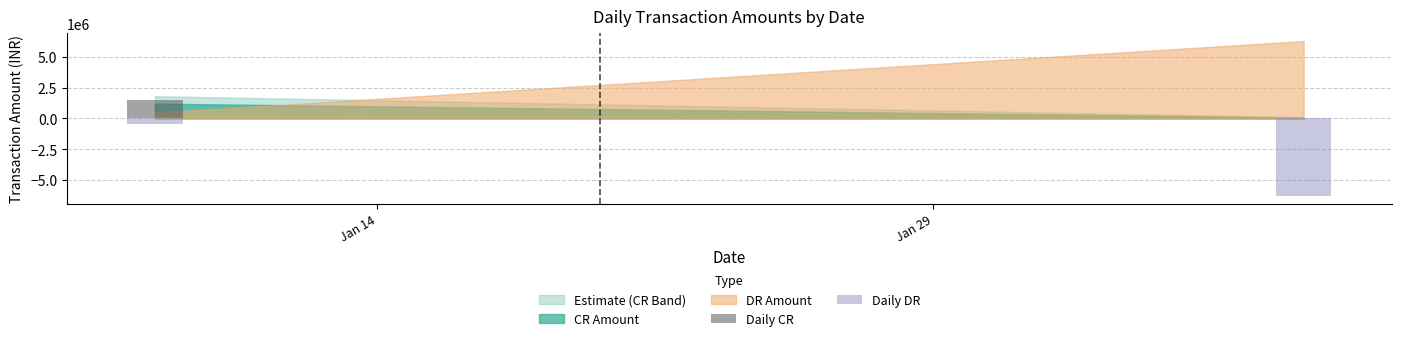

What is the difference between the highest and lowest values at Jan 14?

1983119